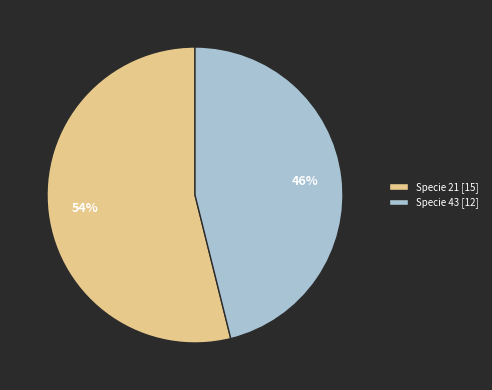

To the nearest percent, what is the difference between the largest and smallest slice percentages?

8%